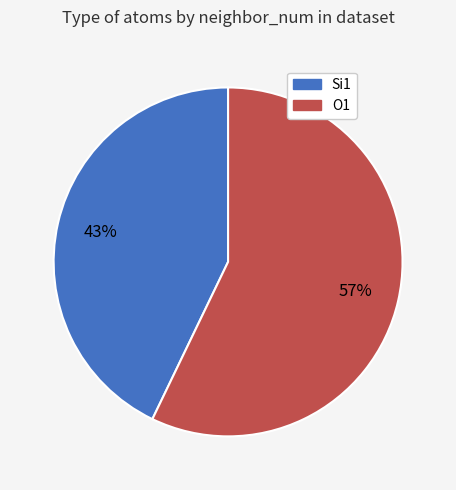

Combined, do O1 and Si1 account for over 50%?

Yes